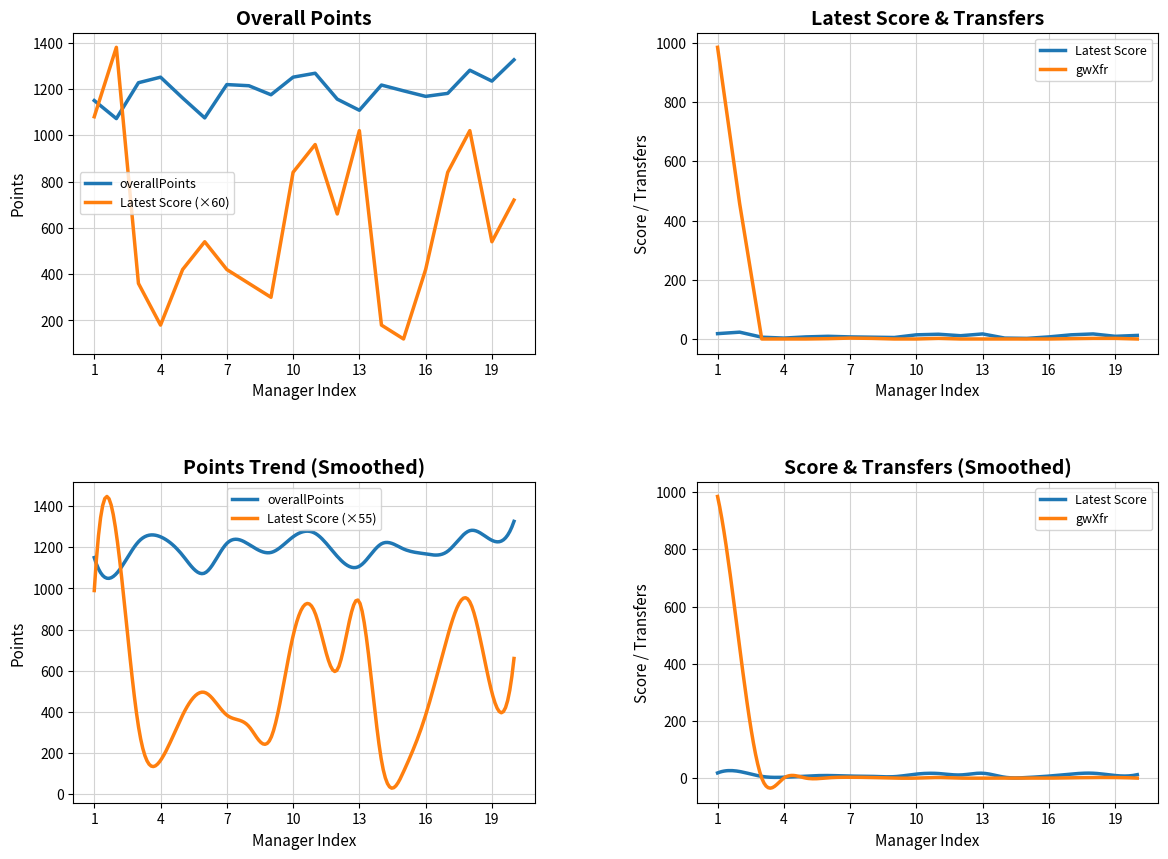

List the series in order of their peak value, lowest first.

gwXfr, overallPoints, Latest Score